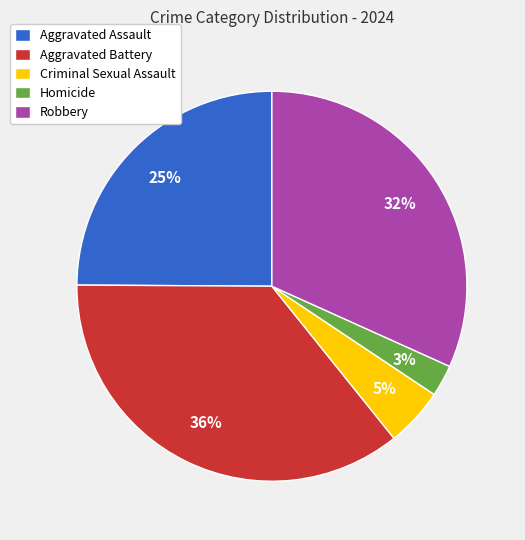

Which slice is the smallest?

Homicide